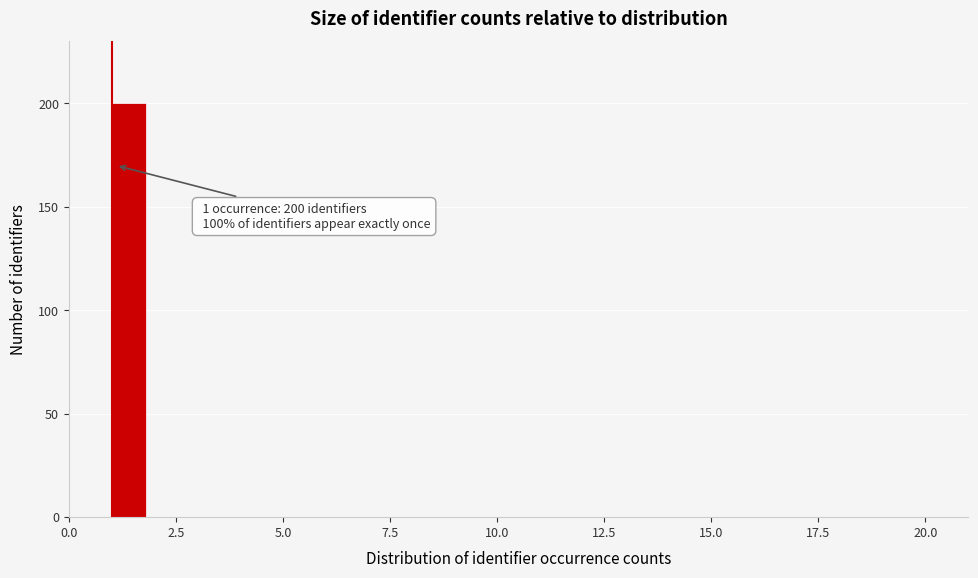

Around what value on the x-axis is the tallest bar? Give the approximate position of its centre, as read against the axis.

1.5